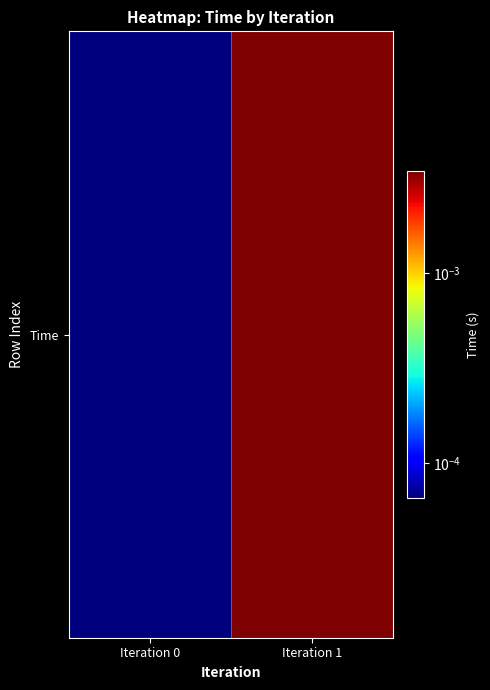

Rank the categories by value from highest to lowest.

Iteration 1, Iteration 0